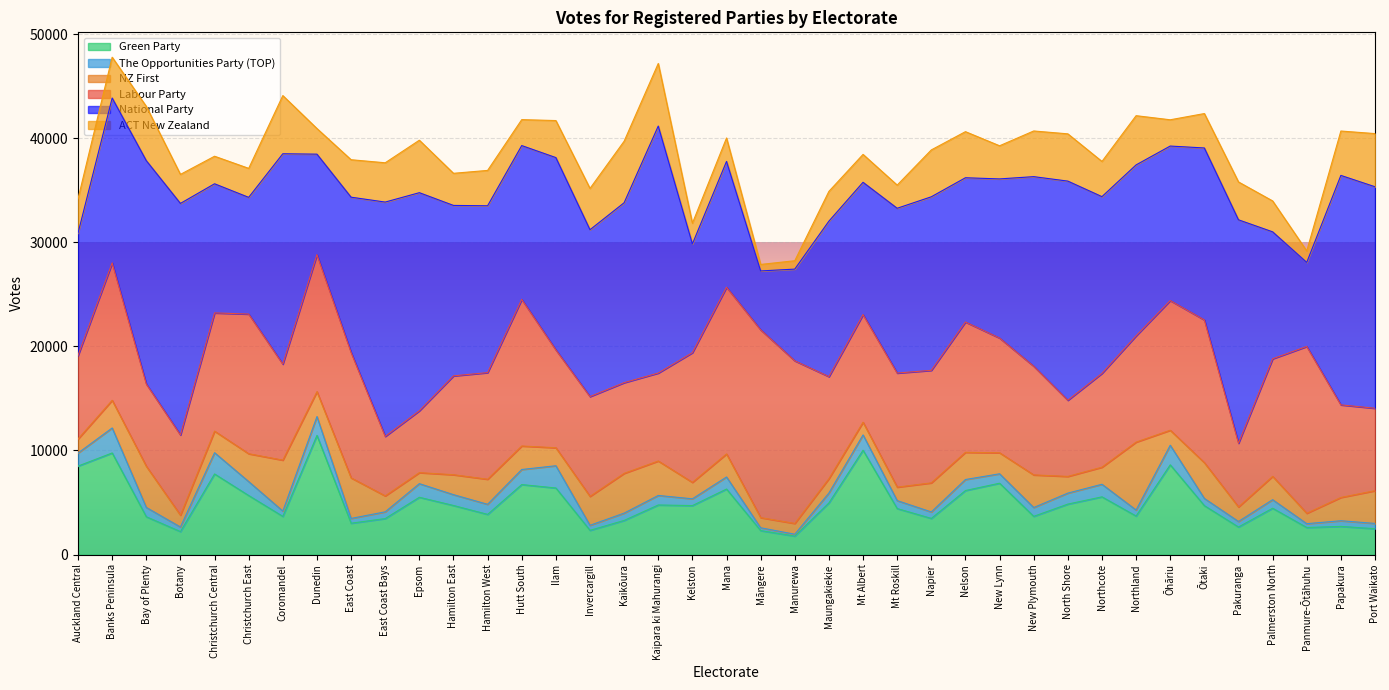

True or false: National Party and ACT New Zealand cross at least once.

False